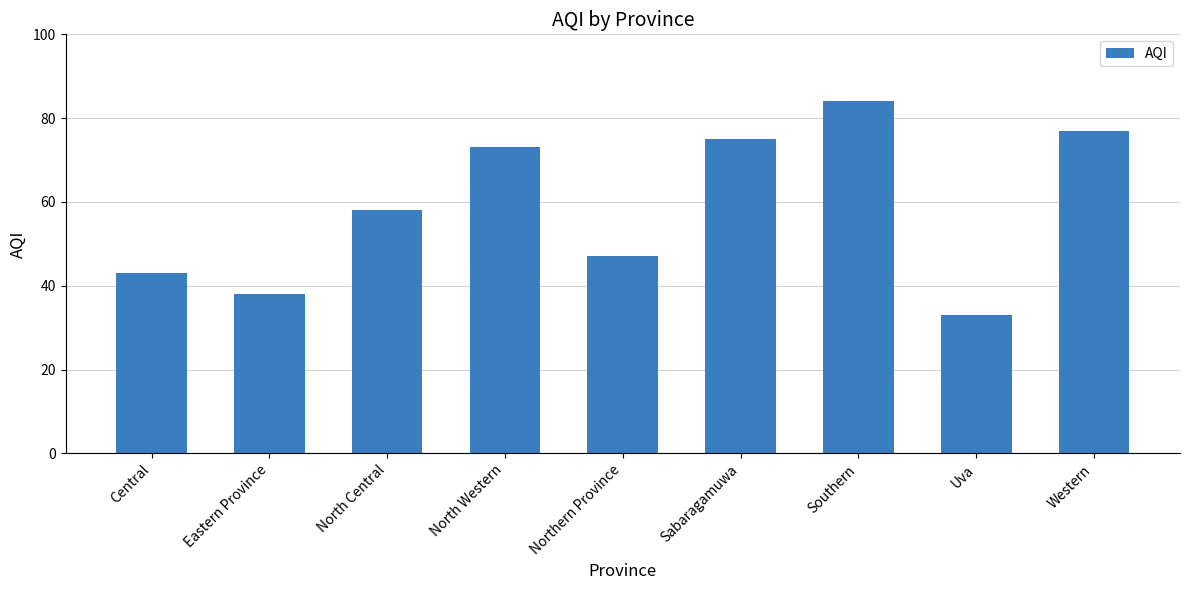

Reading right to left, extract all data points from this chart.

77	33	84	75	47	73	58	38	43